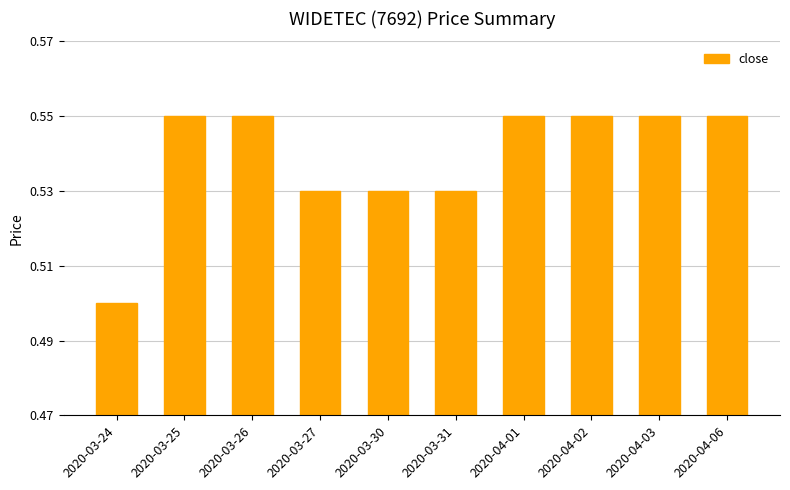

How many values are between 0 and 1?

10